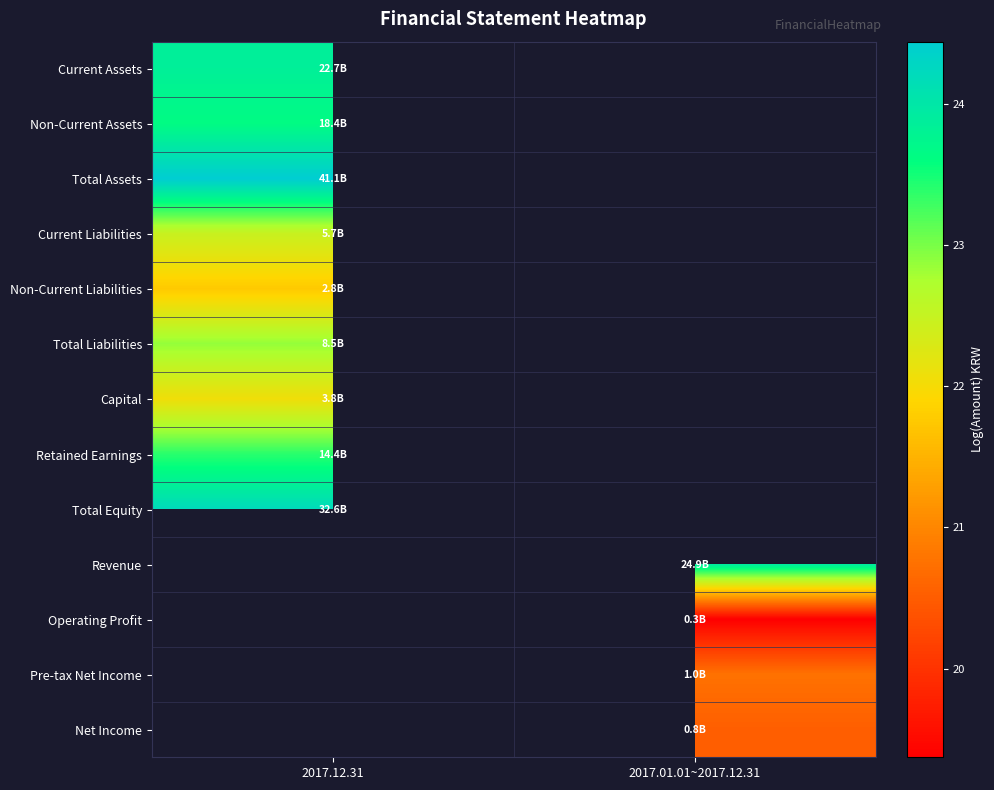

How many positive values does the Current Assets series have?

1